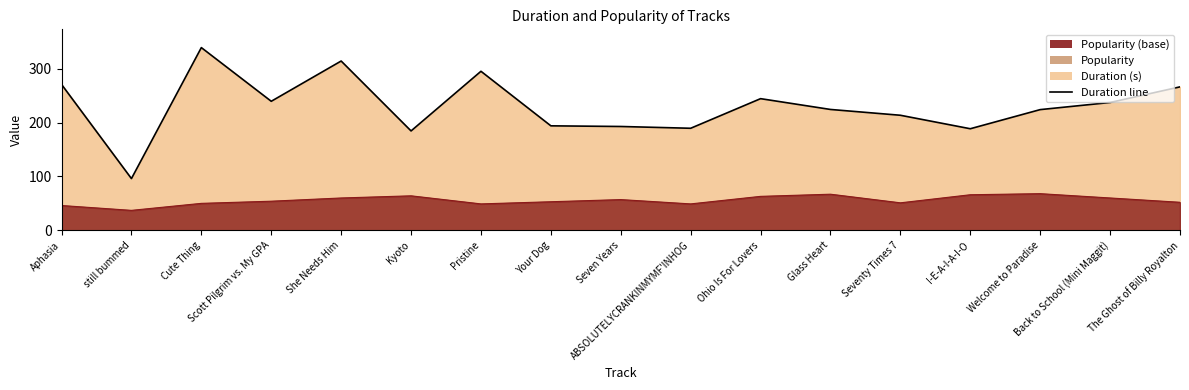

Where is the first local maximum for Popularity?

Kyoto